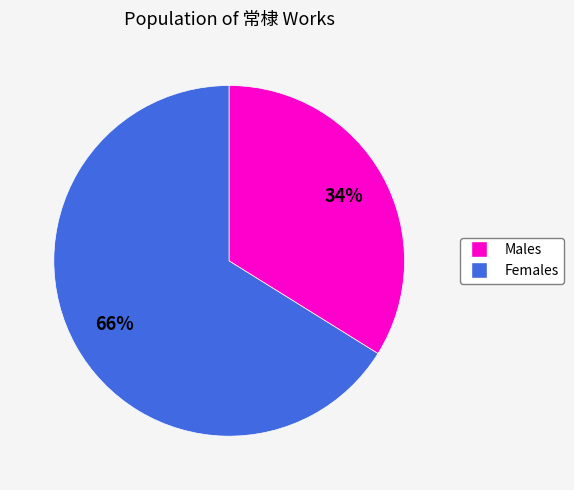

Is there a majority slice in this chart?

Yes